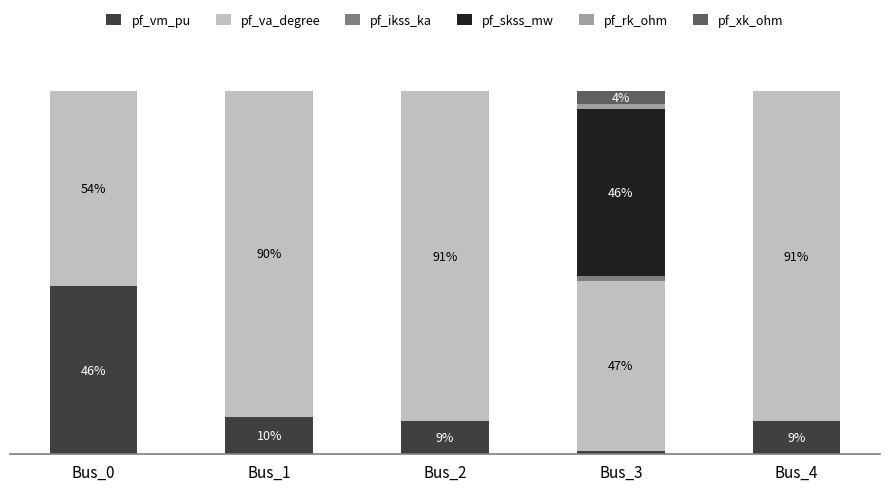

List the series in order of their peak value, highest first.

pf_va_degree, pf_vm_pu, pf_skss_mw, pf_xk_ohm, pf_ikss_ka, pf_rk_ohm